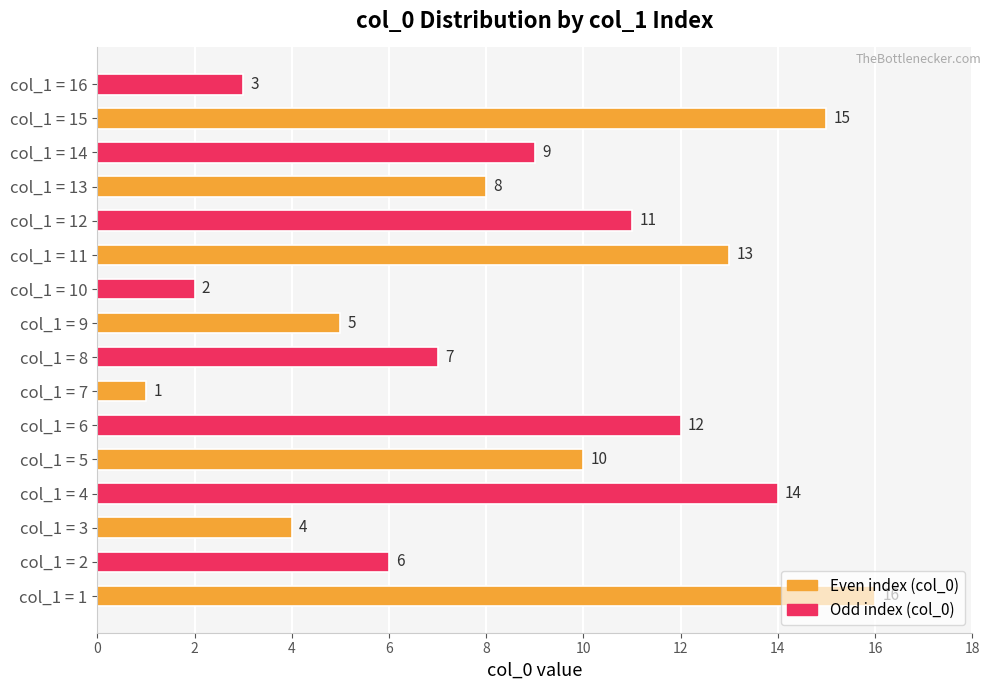

How many series are shown in this chart?

1